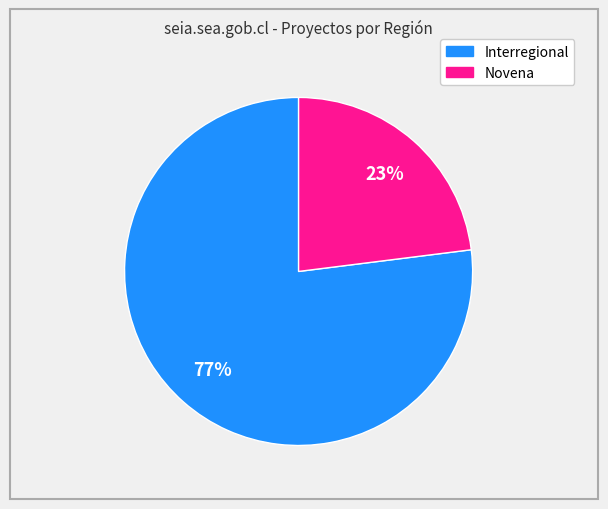

Rank the categories by value from lowest to highest.

Novena, Interregional